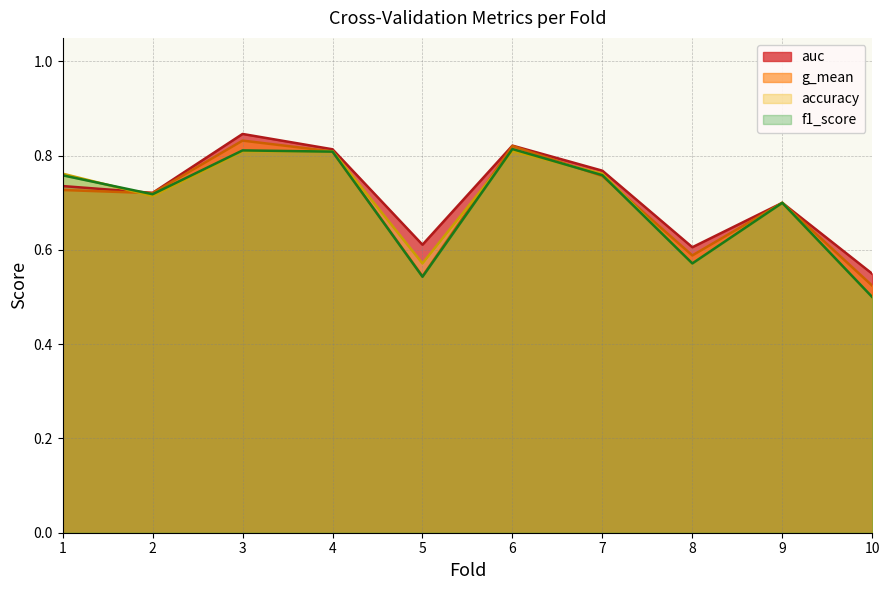

The f1_score series shows 0.3 at 6. True or false?

False